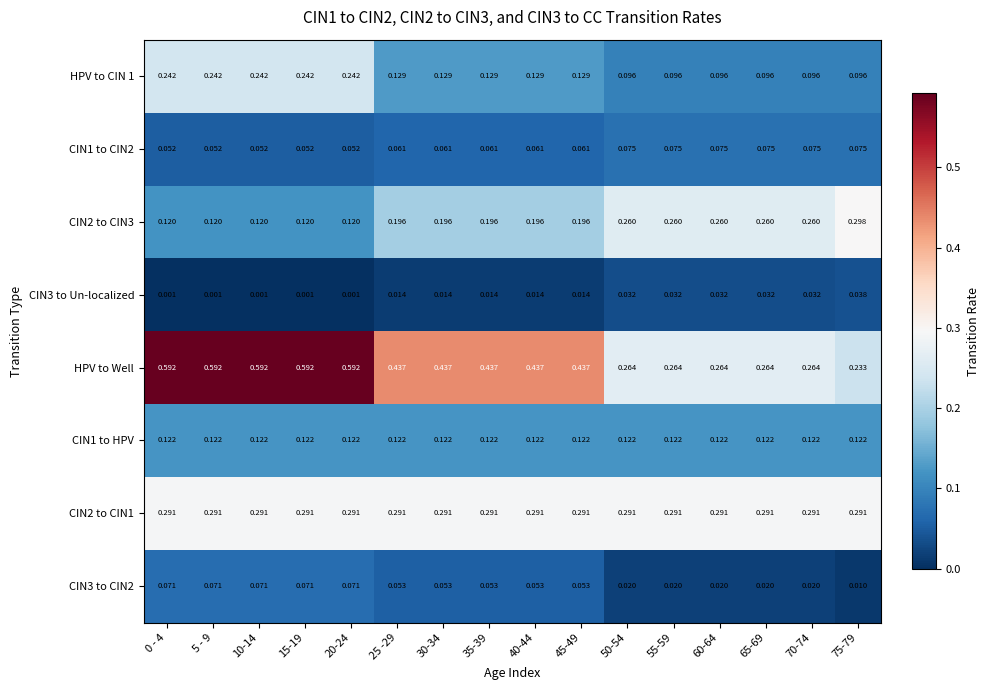

Is the value of HPV to CIN 1 at 0 - 4 greater than the value of CIN3 to CIN2 at 50-54?

Yes